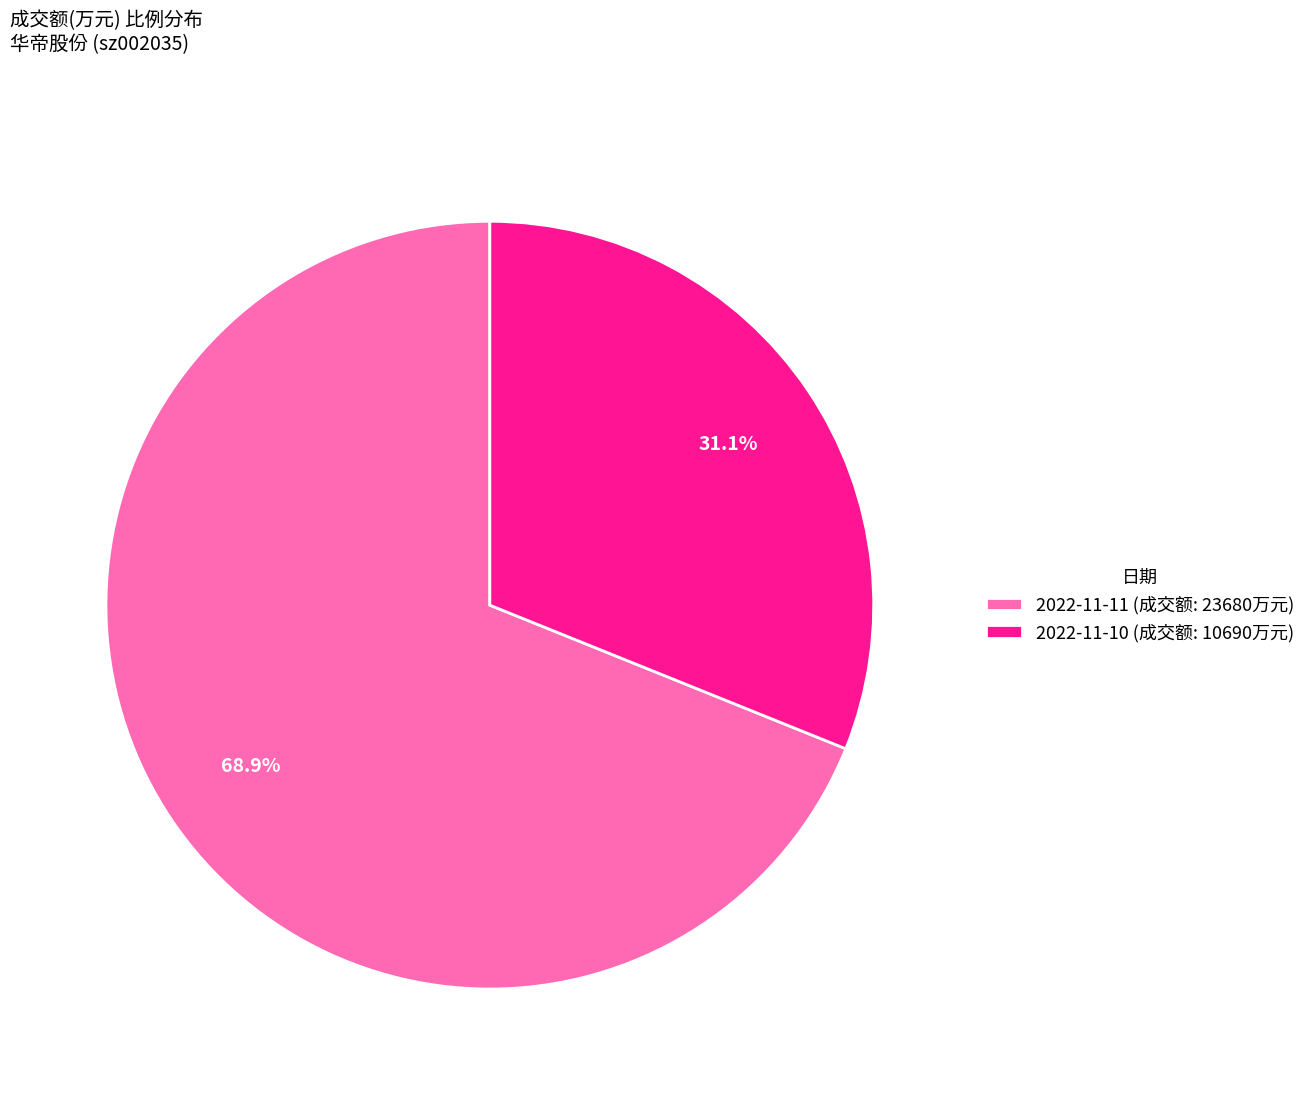

What is the ratio of the value at 2022-11-11 (成交额: 23680万元) to the value at 2022-11-10 (成交额: 10690万元)?

2.2